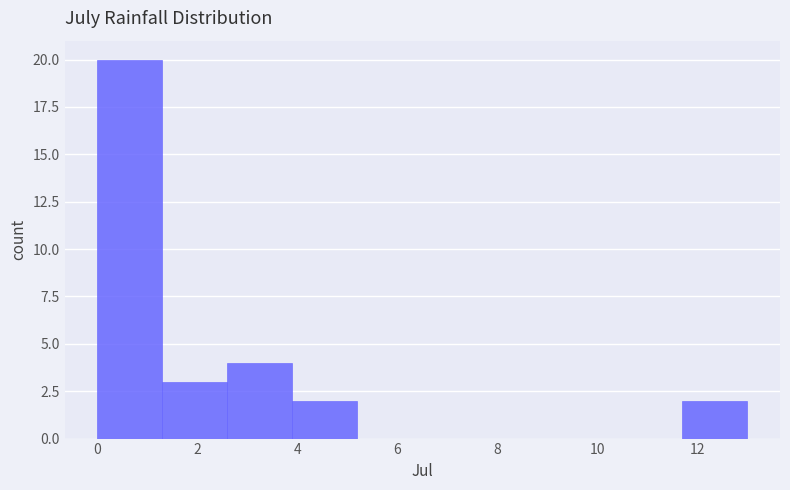

Over which range of the x-axis is the bar tallest?

0.0 to 1.3